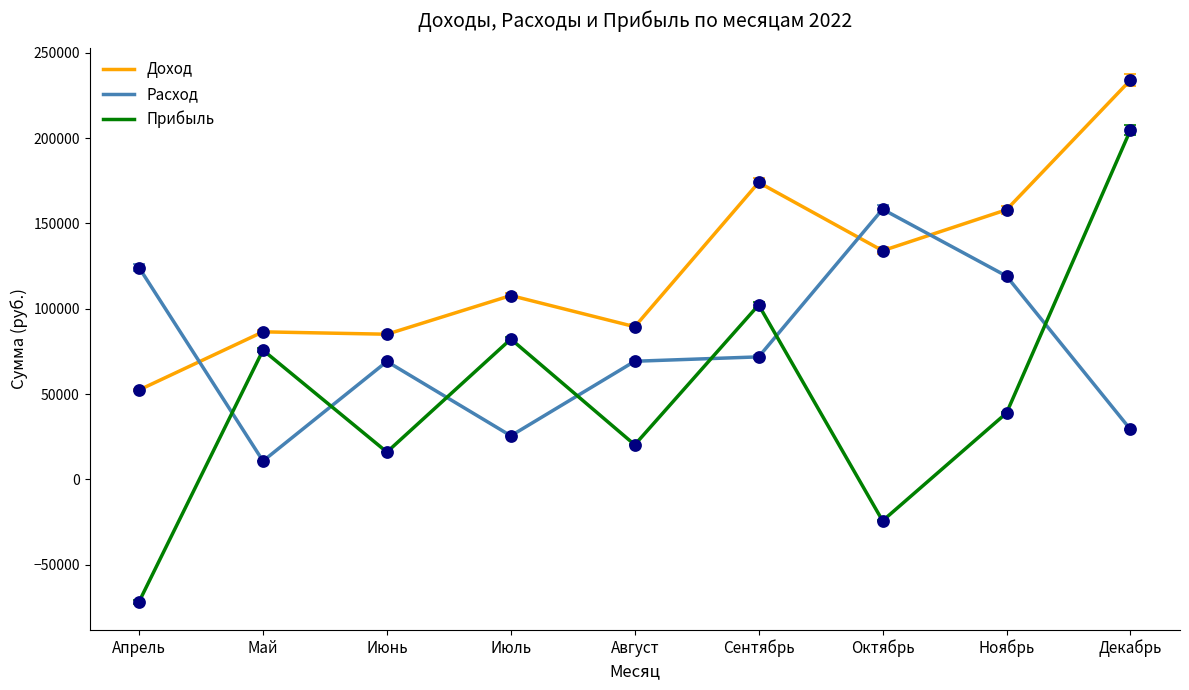

True or false: Расход and Доход cross at least once.

True